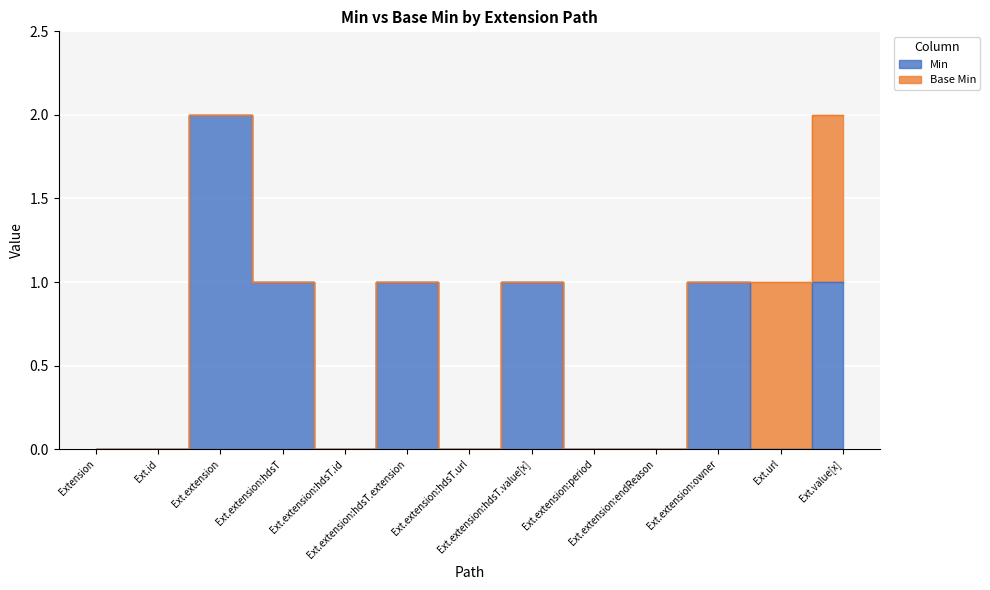

How many points are lower than both their immediate neighbors (excluding endpoints)?

3